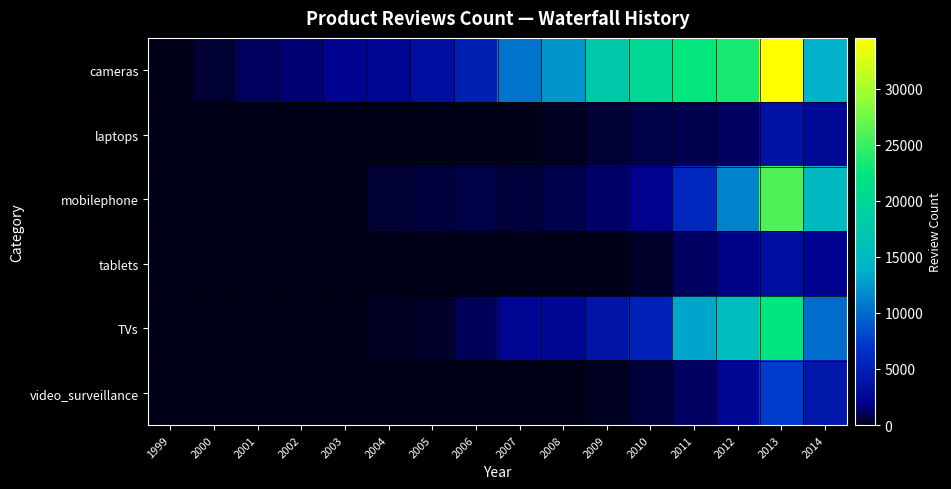

Between 2008 and 2014, which series saw the biggest shift?

mobilephone